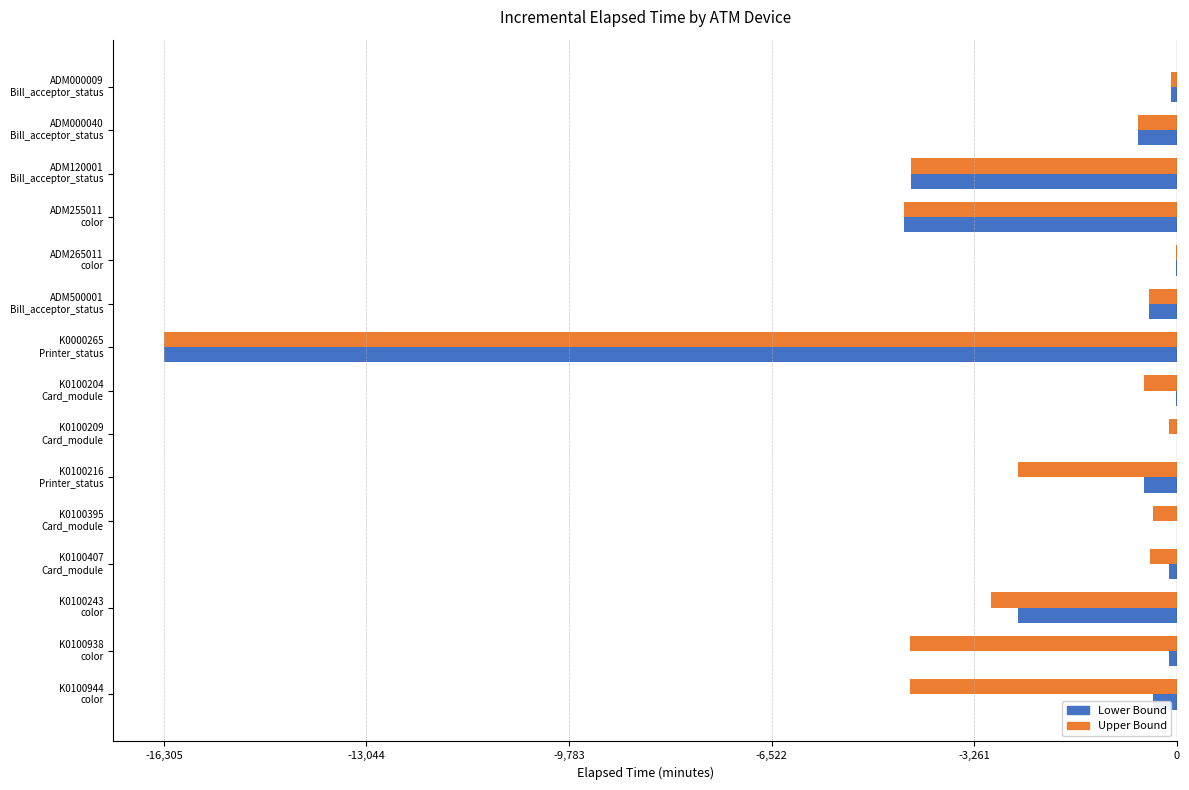

What is the average value of the Lower Bound series?

-1994